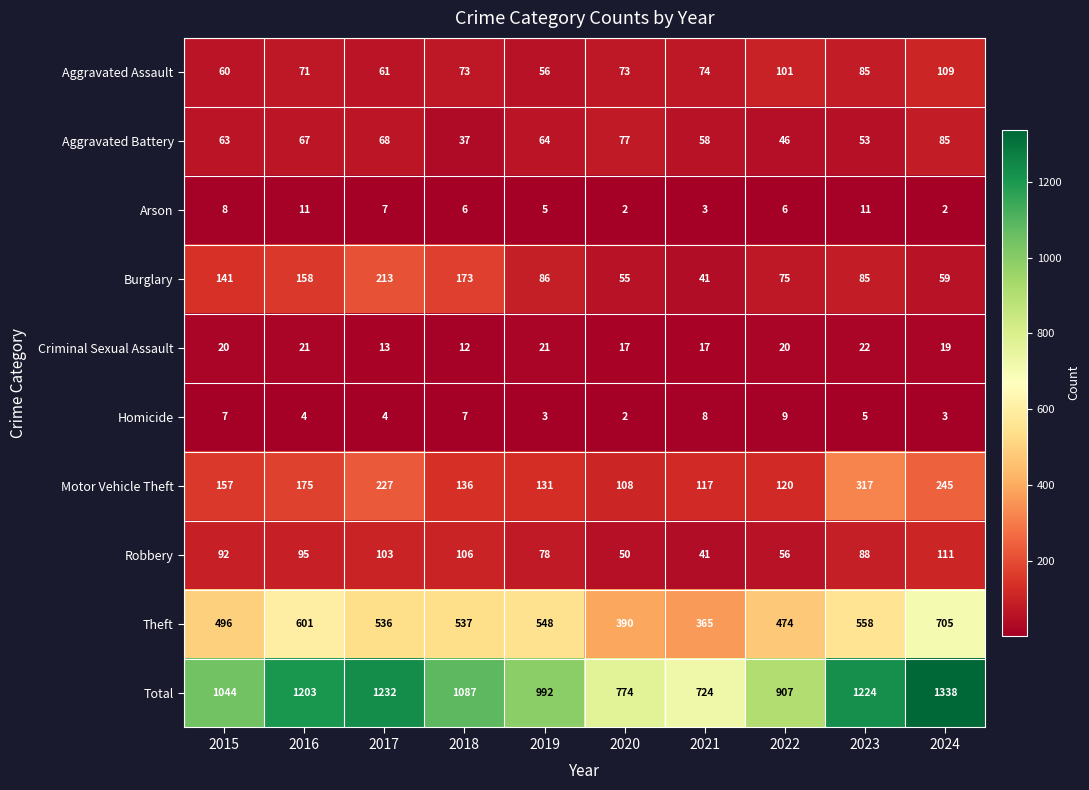

At which category is the sum across all series the highest?

2024